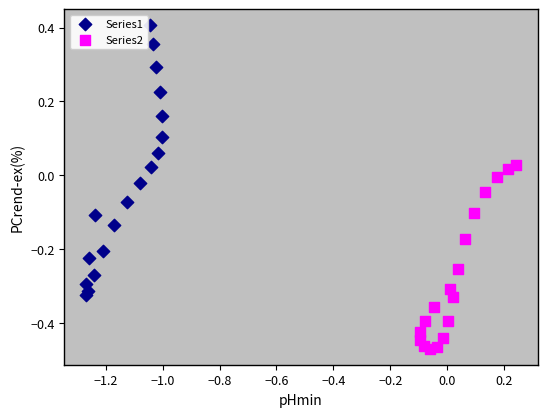

Which series has the widest spread of Y values?

Series1